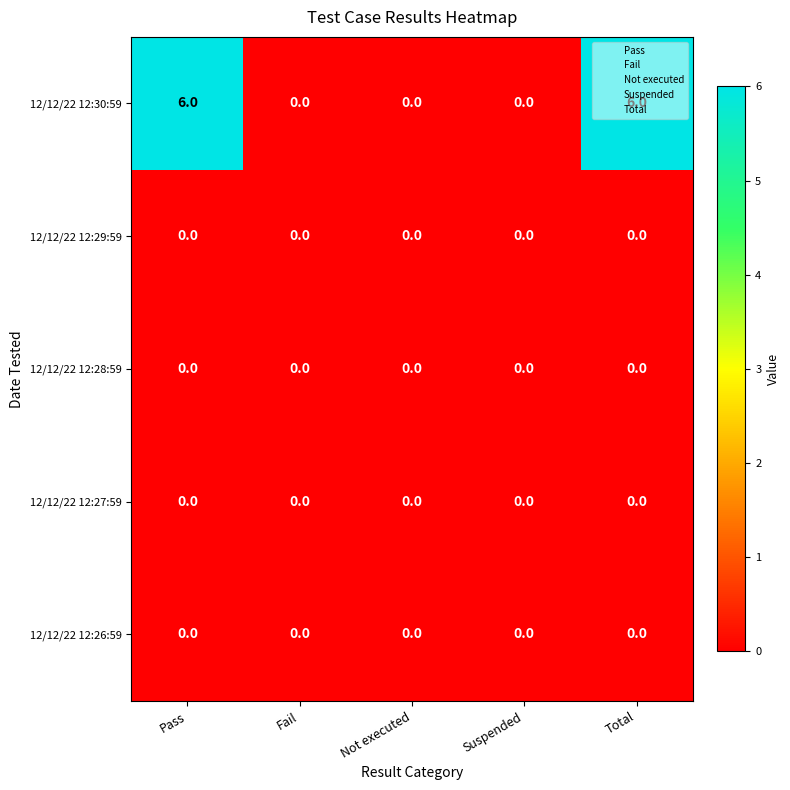

Is it true that 12/12/22 12:26:59 equals 0 at Suspended?

True